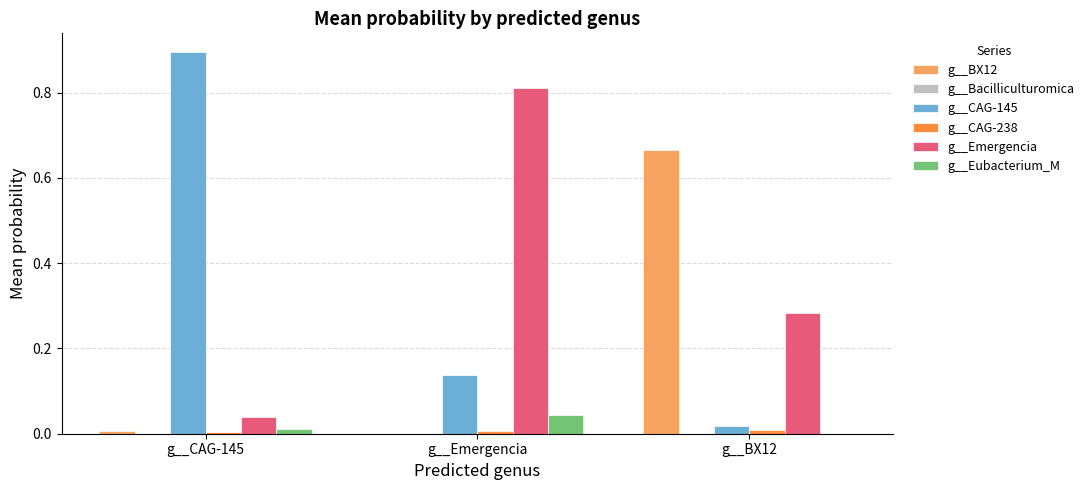

The g__BX12 series shows 0.0 at g__Emergencia. True or false?

True